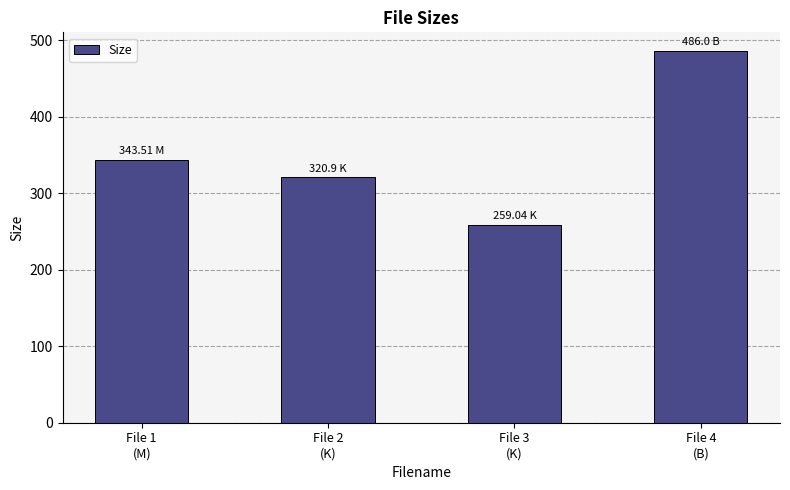

Is it true that the value at File 3
(K) is 259.0?

True